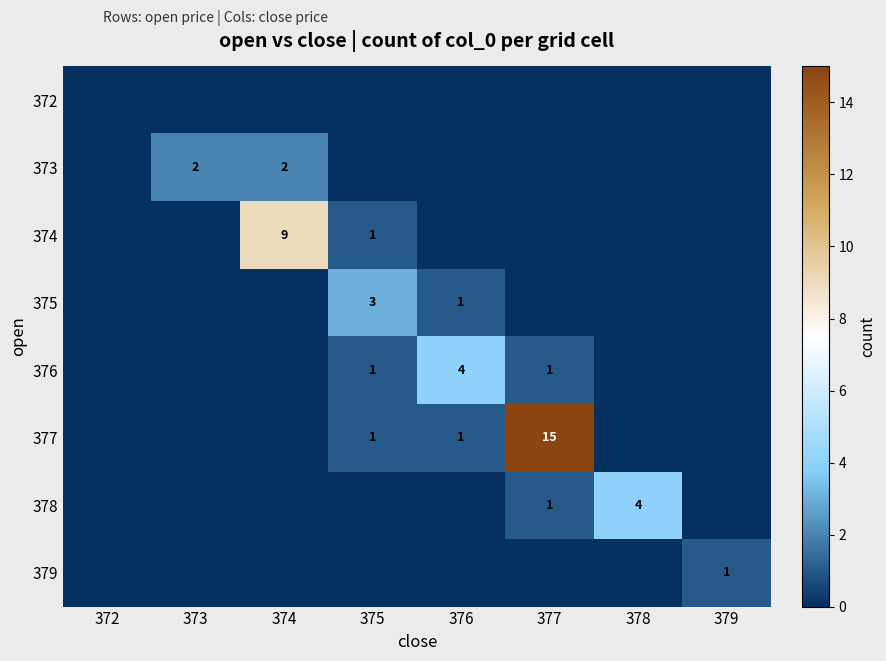

Is it true that 374 equals 0 at 375?

False